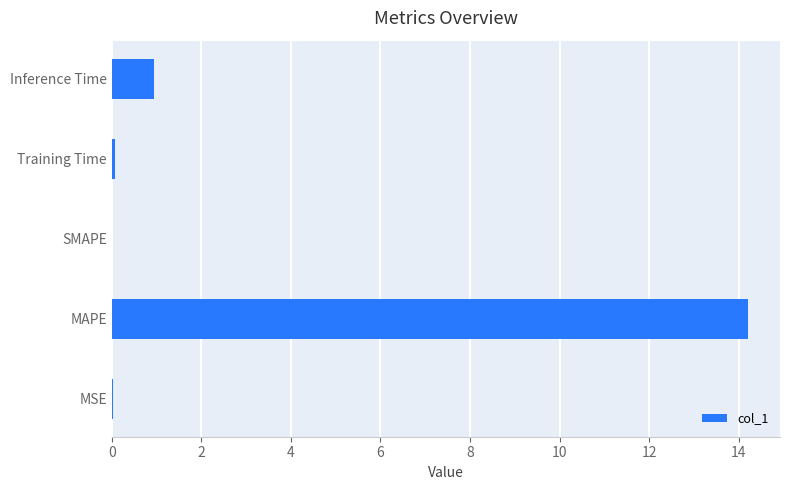

The chart shows a value of 0.4 at Inference Time. True or false?

False